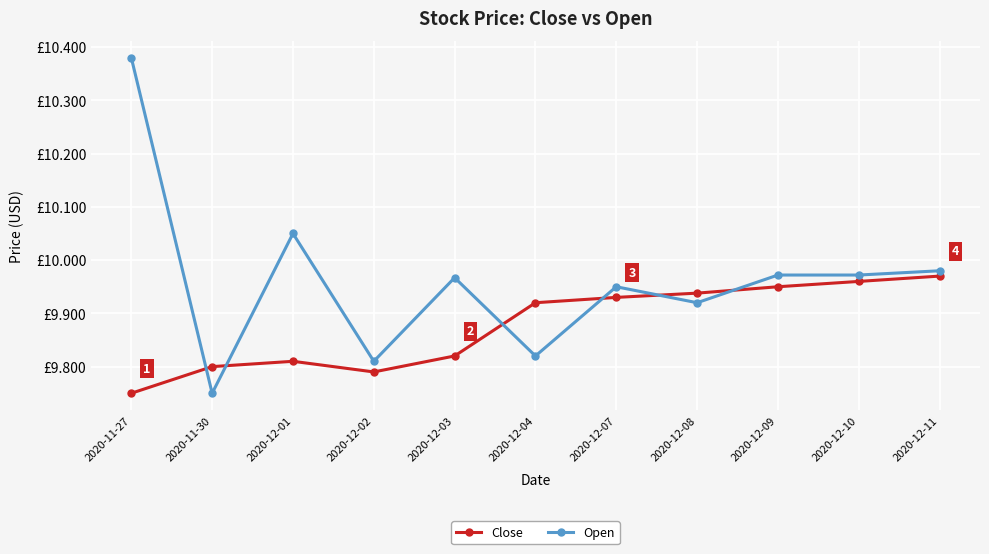

What is the value of the Close point at the 10th from the left?

10.0